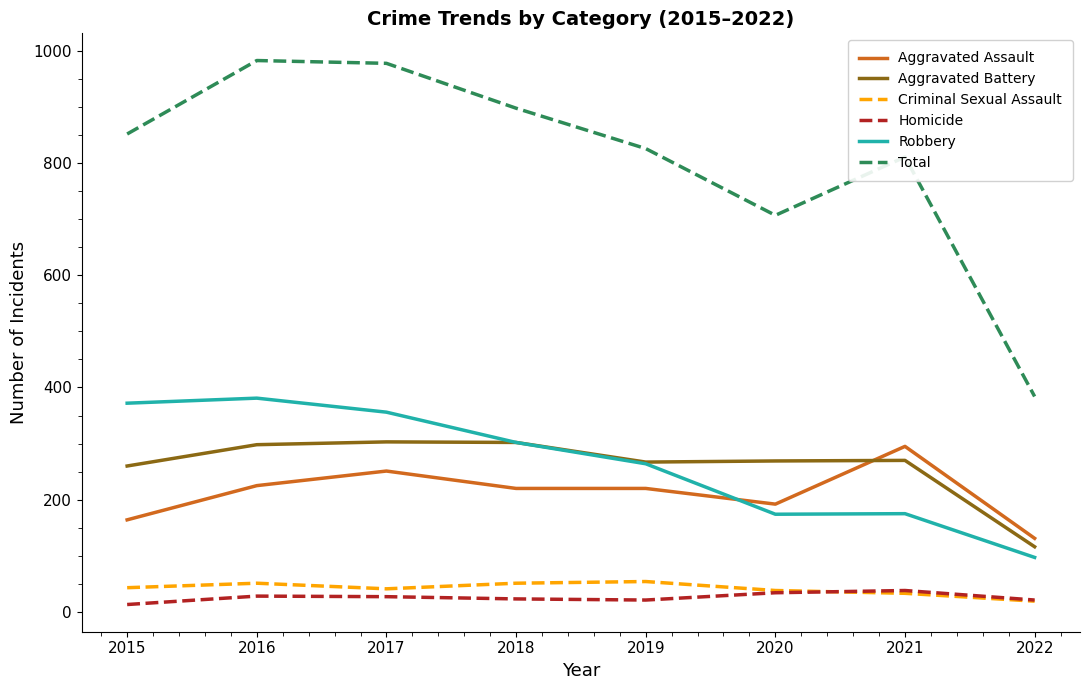

True or false: Homicide and Aggravated Battery intersect in this chart.

False